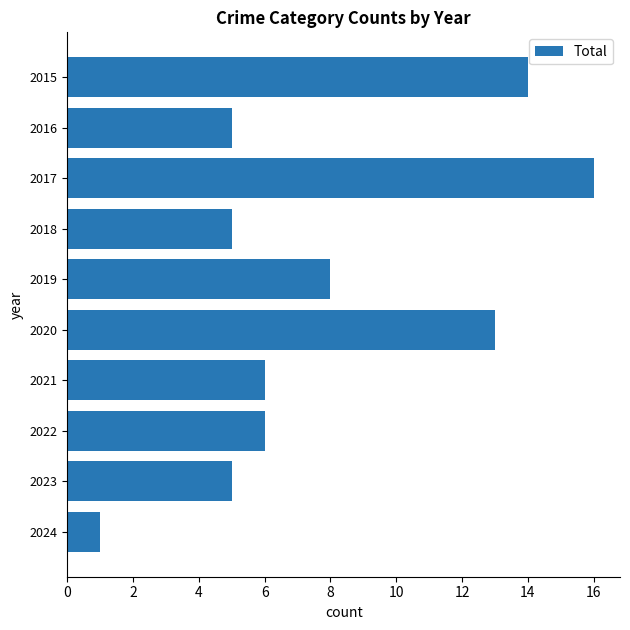

What is the change in value from 2018 to 2021?

+1